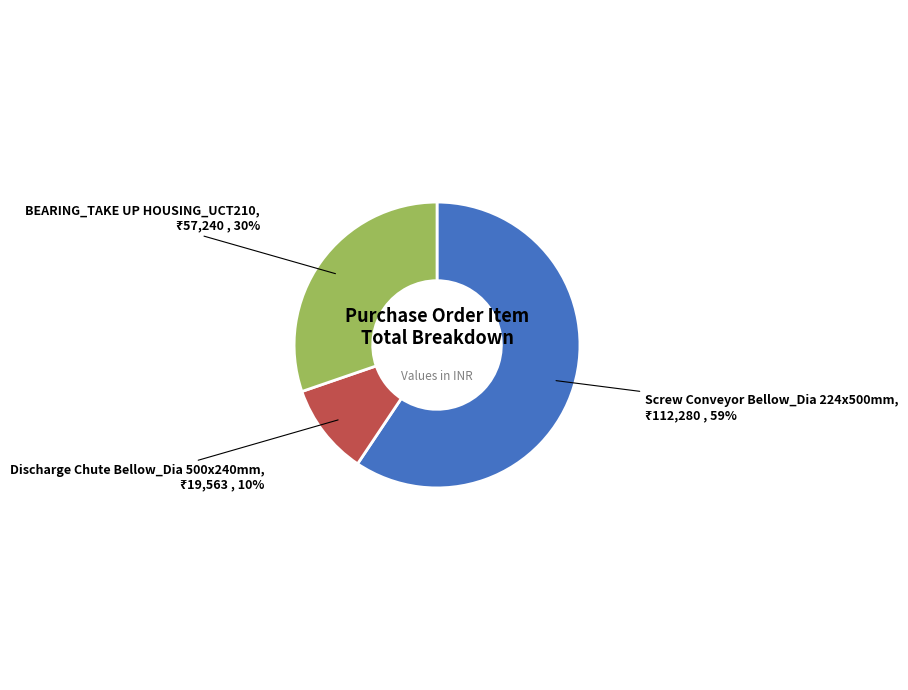

To the nearest percent, what is the difference between the largest and smallest slice percentages?

49%